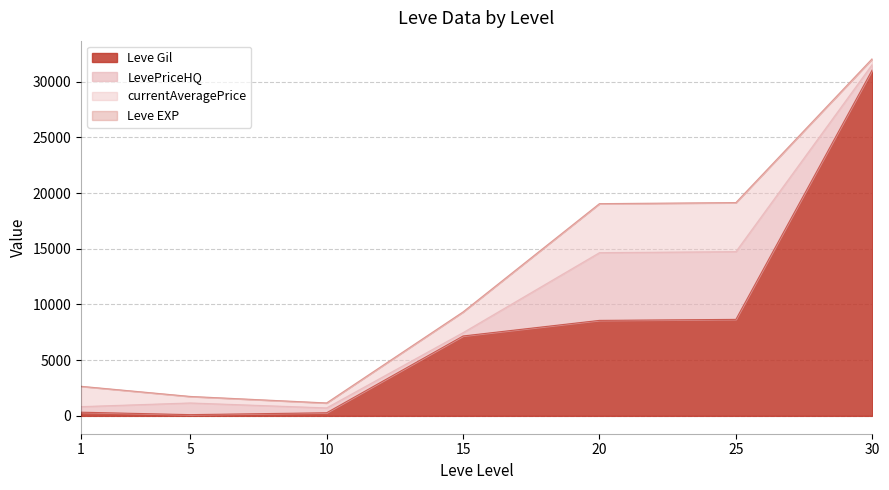

What is the value of the Leve Gil point at the 2nd from the left?

110